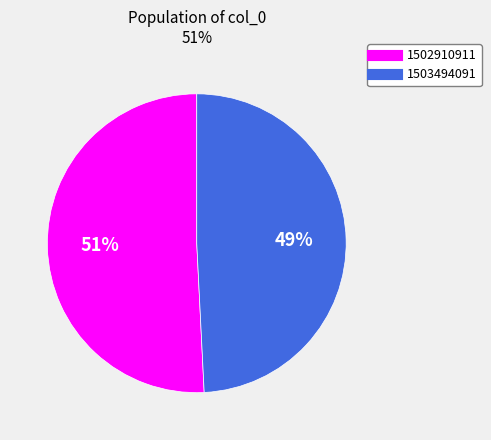

Rank the categories by value from highest to lowest.

1502910911, 1503494091